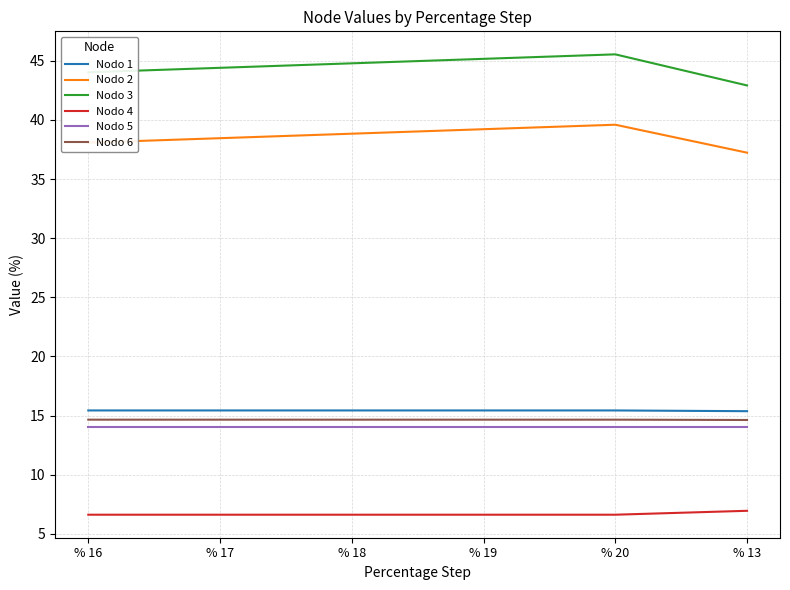

List the labels in order of Nodo 3 value, smallest first.

% 13, % 16, % 17, % 18, % 19, % 20